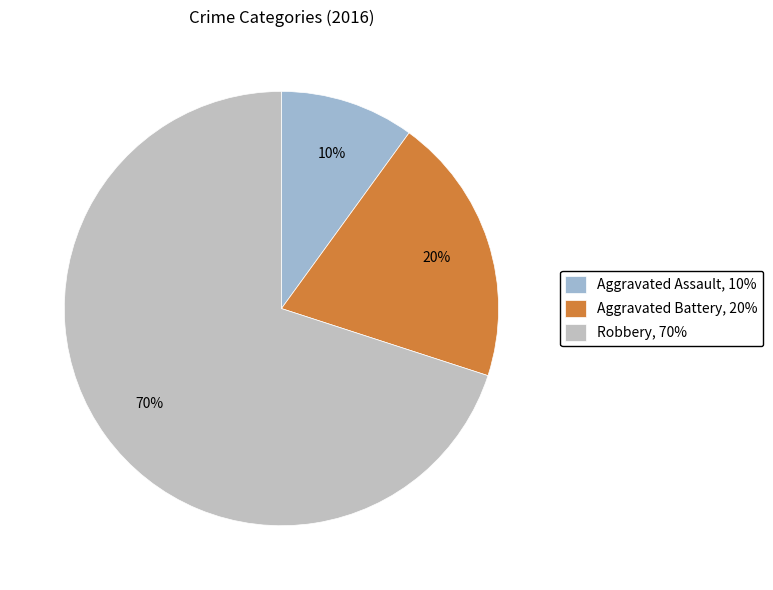

Which slice represents more than half of the pie?

Robbery